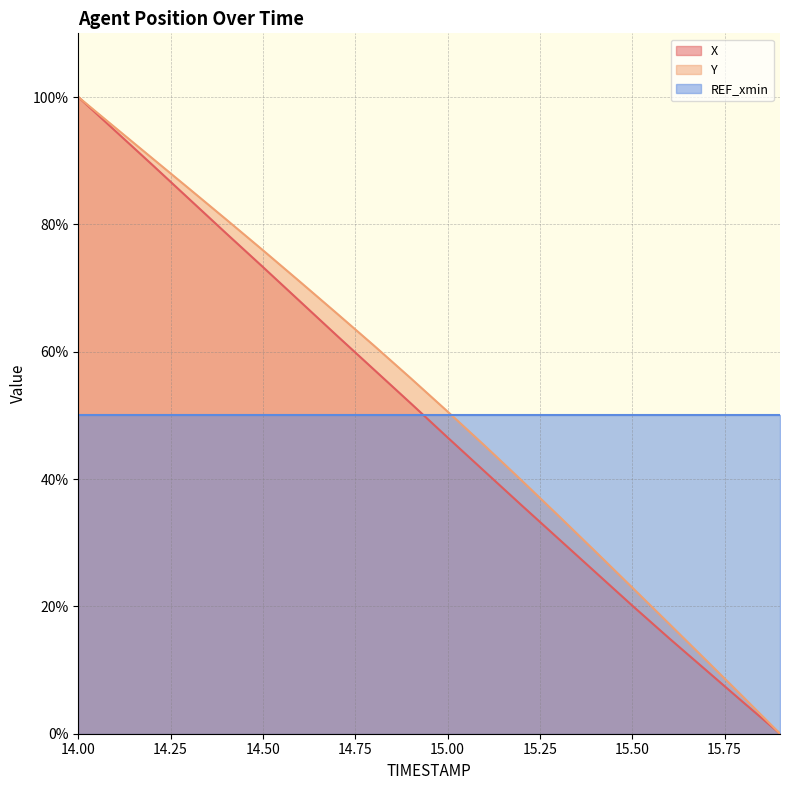

The X series shows 98.7 at 14.8. True or false?

False